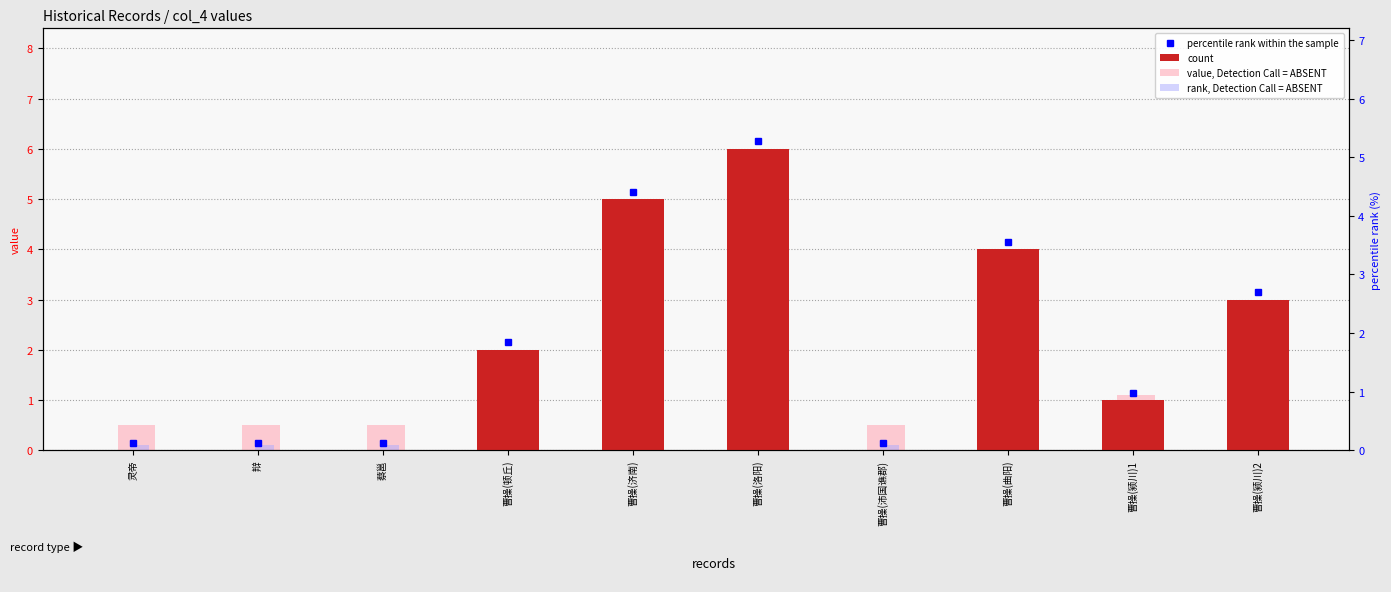

Rank the series by their average value, from lowest to highest.

rank, Detection Call = ABSENT, value, Detection Call = ABSENT, count